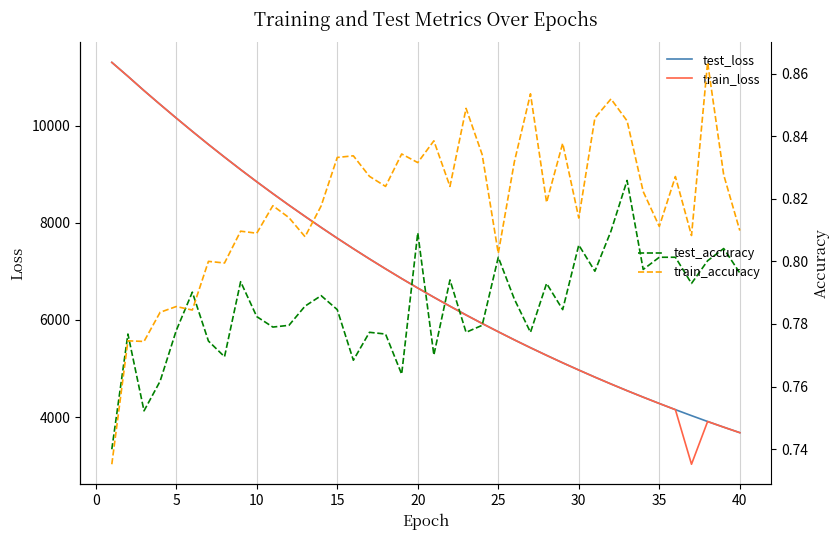

The value of test_loss at 35 is 5841.4. True or false?

False